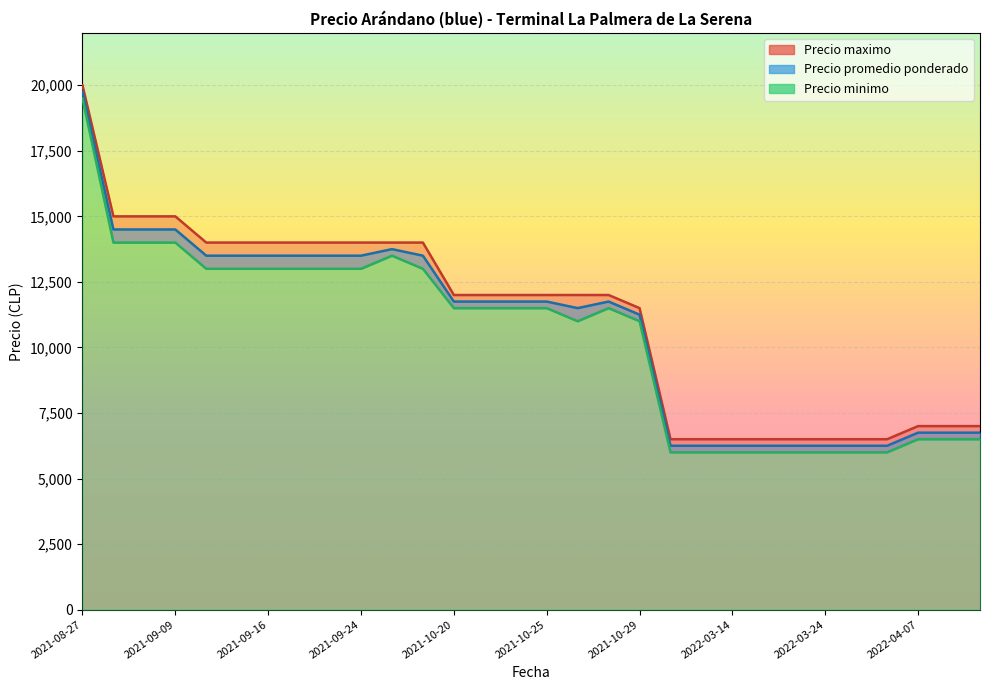

At 2022-03-18, list the series in order from largest to smallest.

Precio maximo, Precio promedio ponderado, Precio minimo